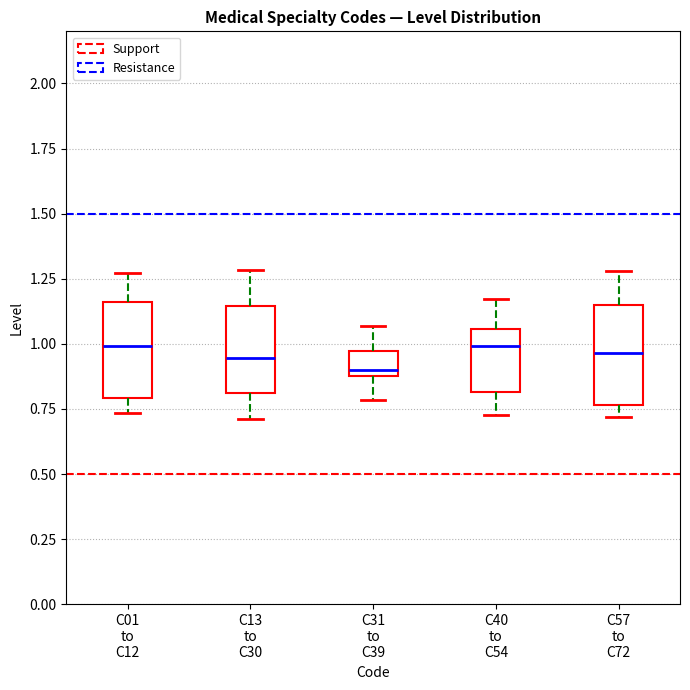

Reading left to right, transcribe this box plot: for each box, give where its median line is, the range the box spans, and where its two whiskers end, as read against the y-axis. The values are not printed on the chart, so give them approximately, as read against the axis.

C01 to C12: median 1.00, box 0.80 to 1.15, whiskers 0.75 to 1.25
C13 to C30: median 0.95, box 0.80 to 1.15, whiskers 0.70 to 1.30
C31 to C39: median 0.90 (just above the box's lower edge), box 0.90 to 0.95, whiskers 0.80 to 1.05
C40 to C54: median 1.00, box 0.80 to 1.05, whiskers 0.75 to 1.15
C57 to C72: median 0.95, box 0.75 to 1.15, whiskers 0.70 to 1.30